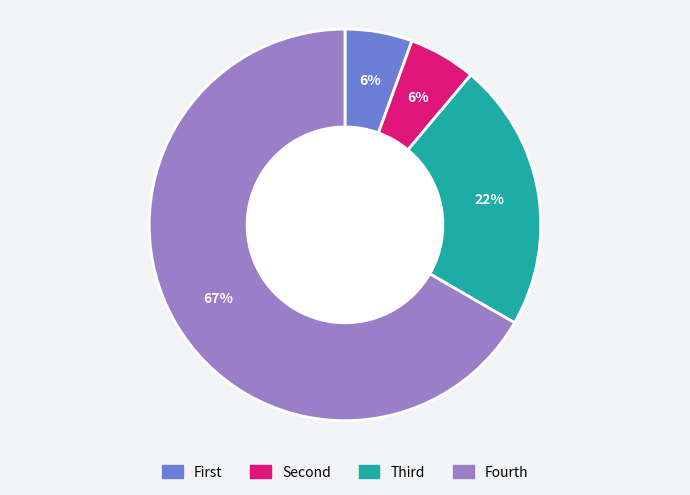

Does any single category account for the majority?

Yes